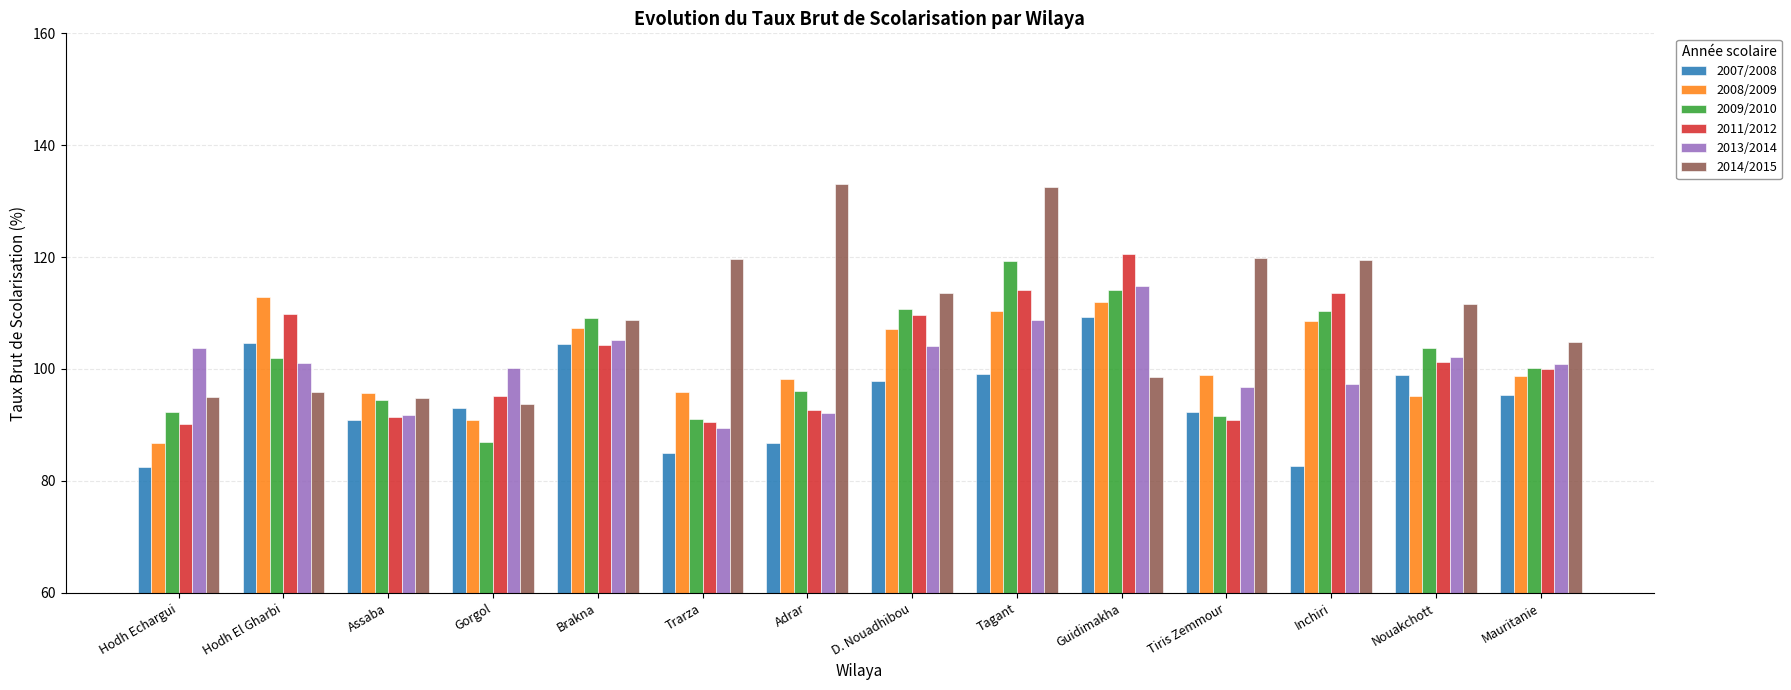

What is the sum of the 2014/2015 values at Adrar and Trarza?

252.8